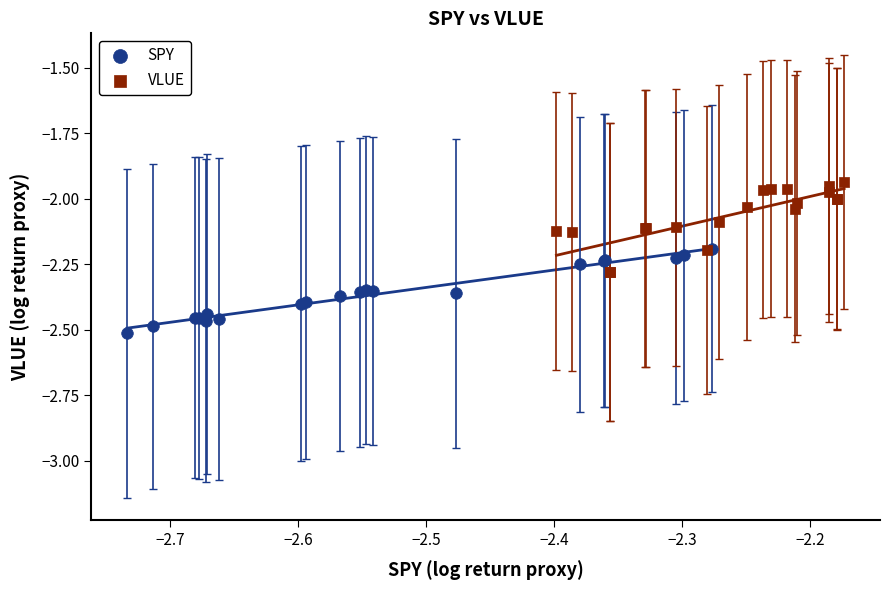

Which series reaches the maximum Y coordinate?

VLUE